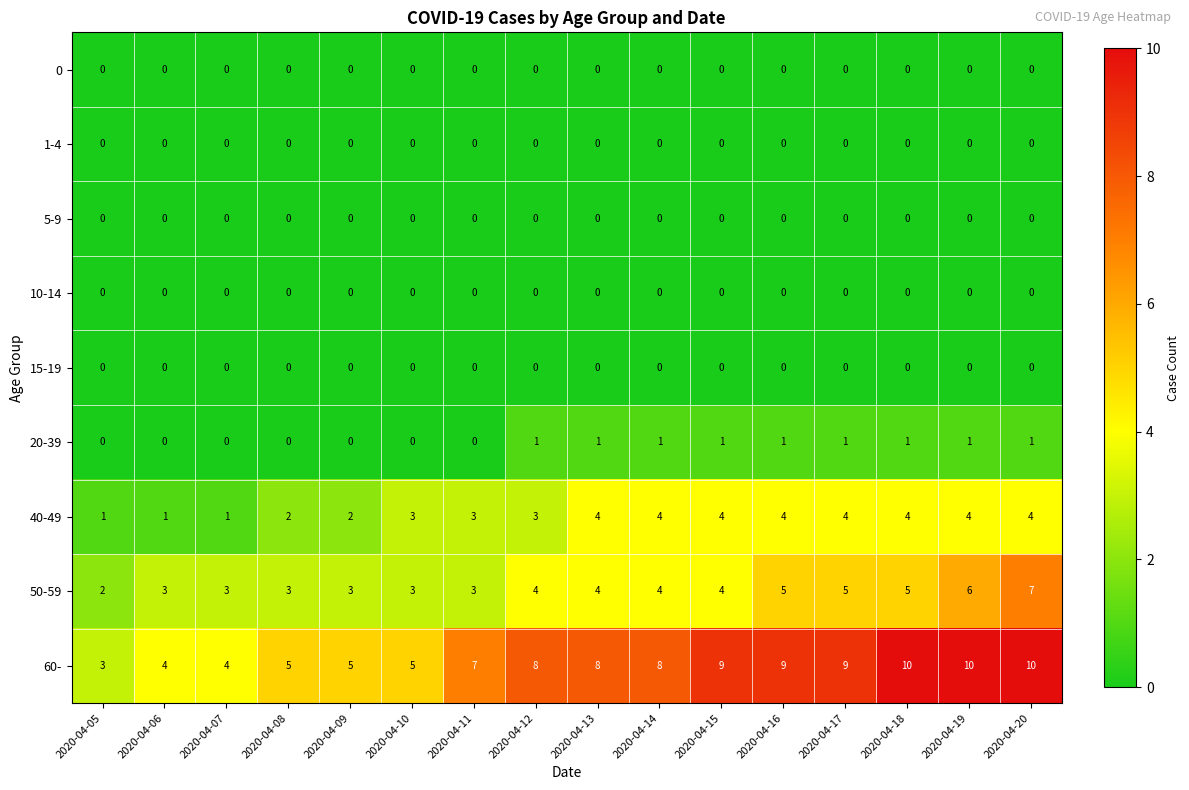

What is the total value across all series at 2020-04-18?

20